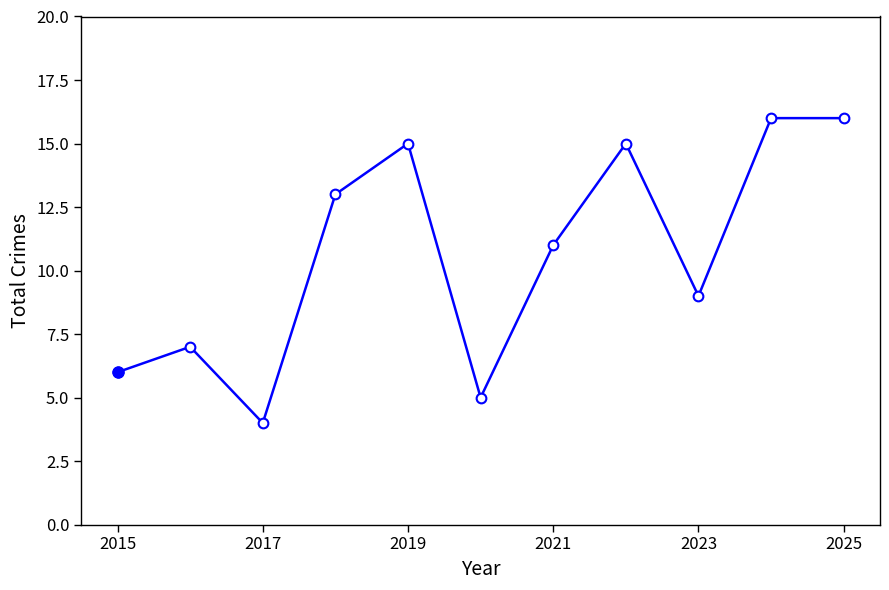

What is the smallest value displayed?

4